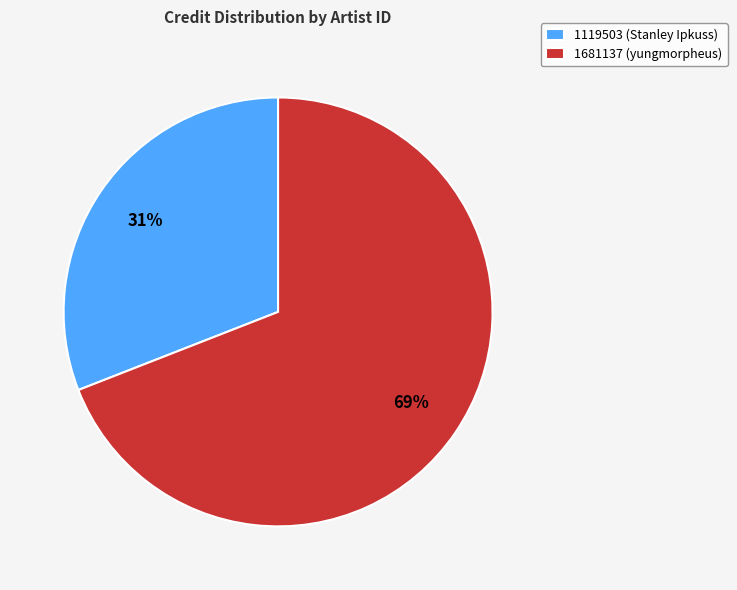

The 1681137 (yungmorpheus) slice represents 69% of the pie. True or false?

True